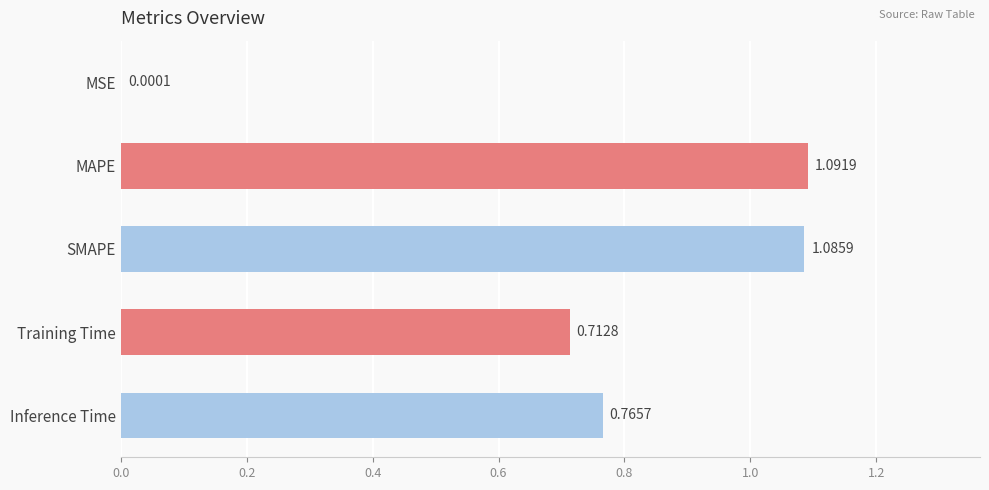

Where is the data nearest to the value 0?

MSE